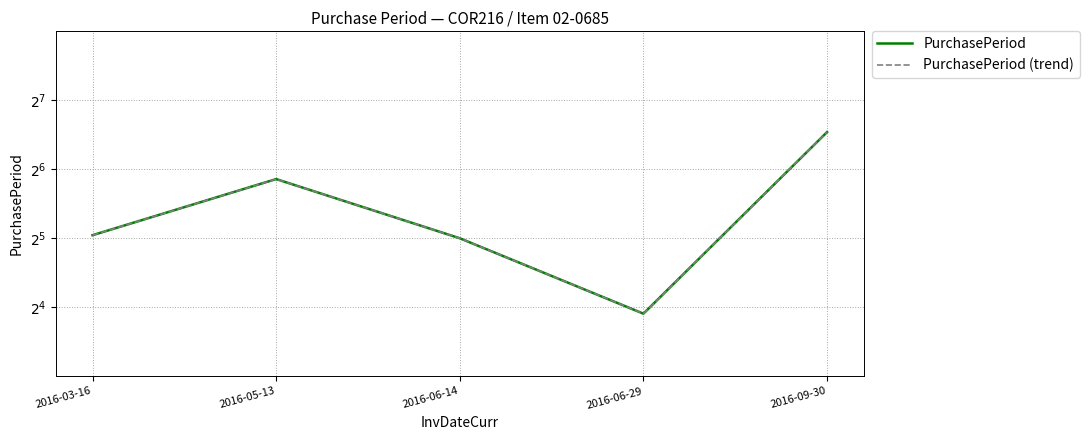

True or false: PurchasePeriod (trend) has a value of 33 at 2016-03-16.

True